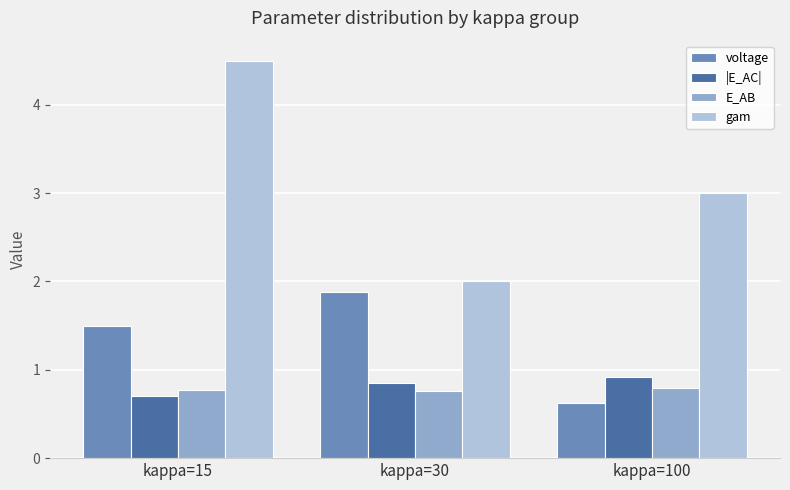

What are all the series names shown in the legend?

voltage, |E_AC|, E_AB, gam